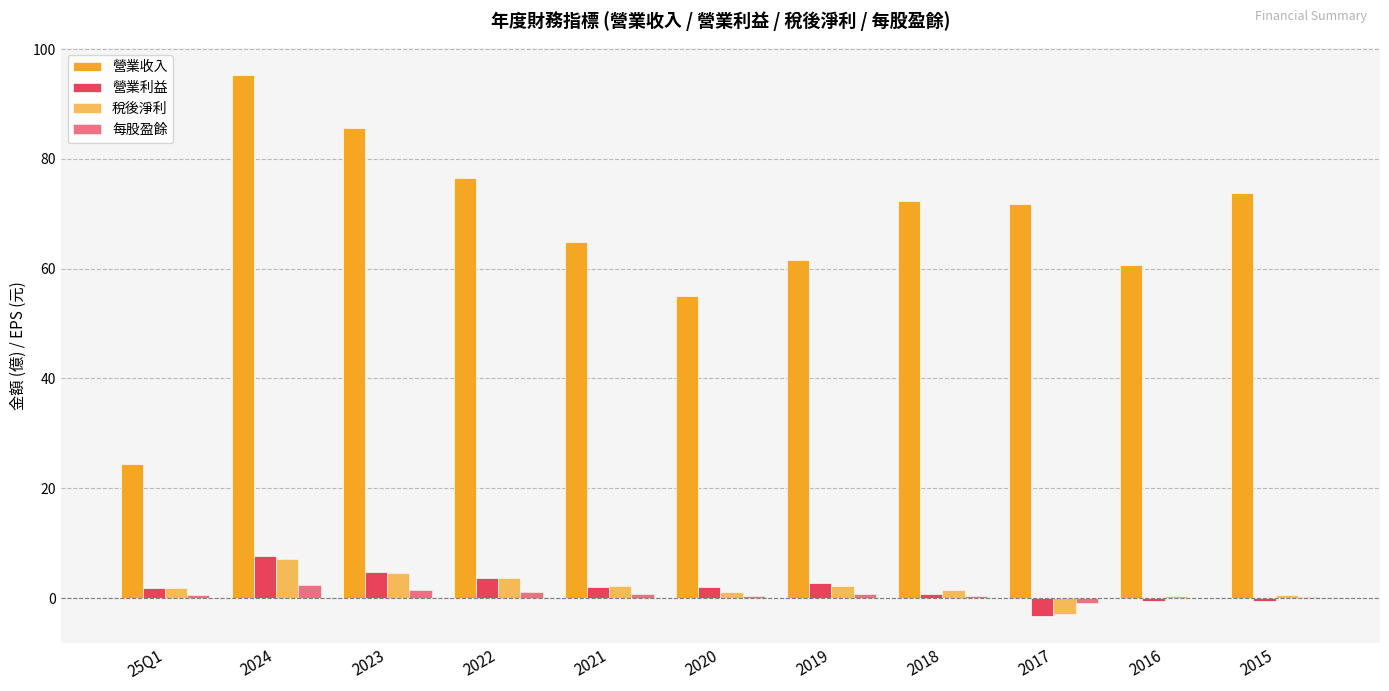

At which label is 稅後淨利 closest to 2?

2021